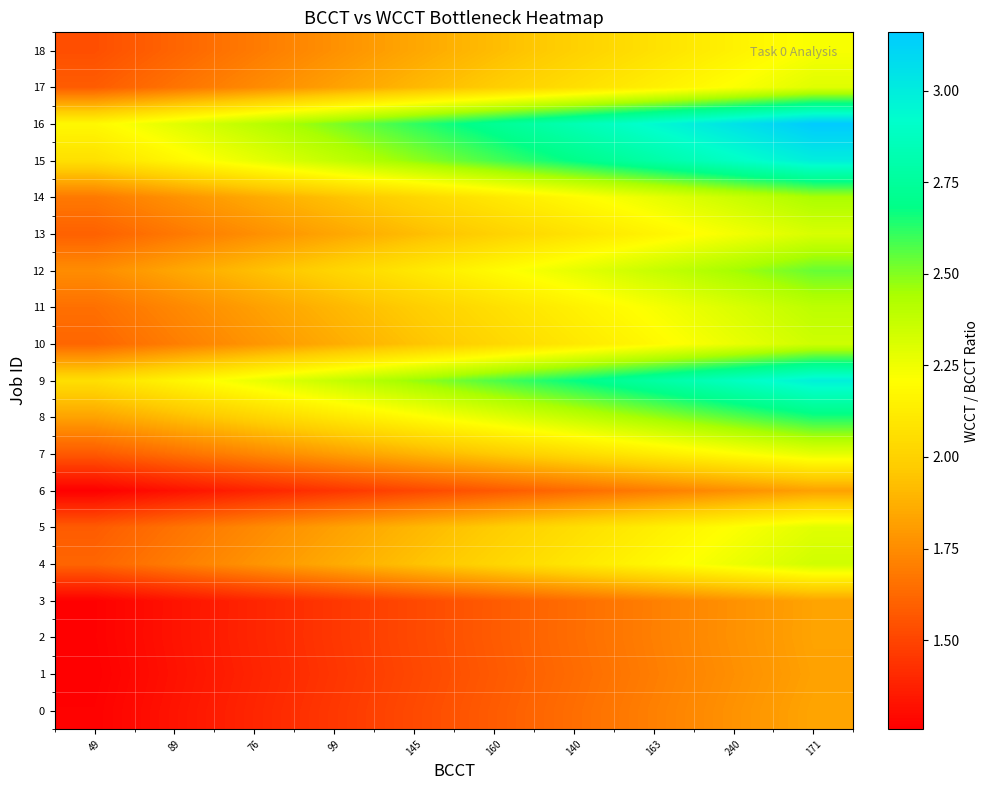

At how many categories does at least one series exceed 2?

10